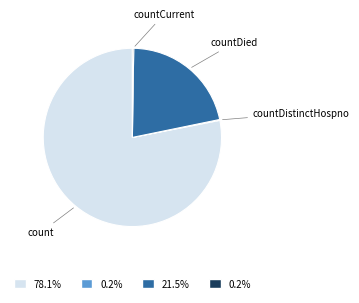

Which slice is the largest?

count